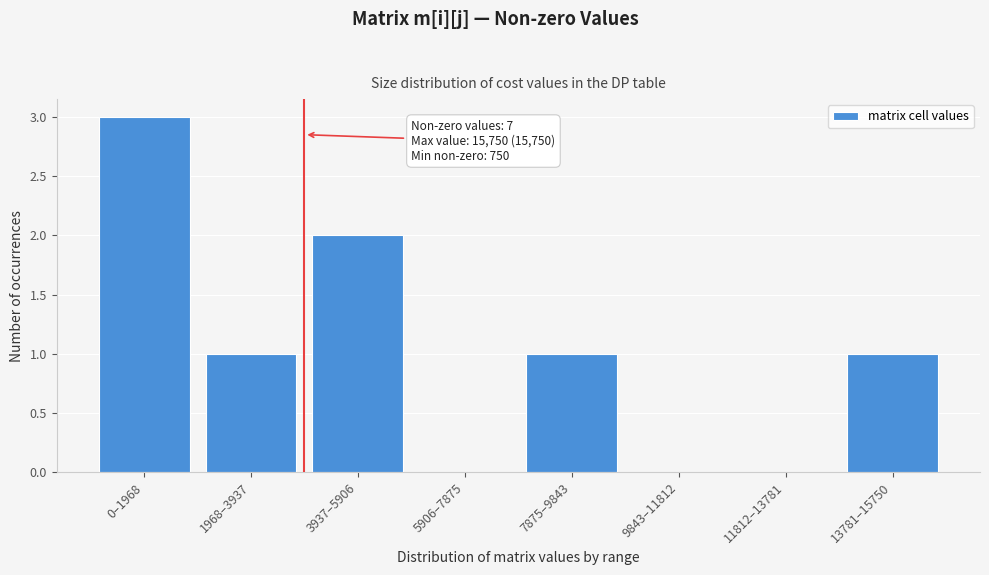

Reading left to right, list all the values displayed in this chart.

0–1968=3	1968–3937=1	3937–5906=2	5906–7875=0	7875–9843=1	9843–11812=0	11812–13781=0	13781–15750=1